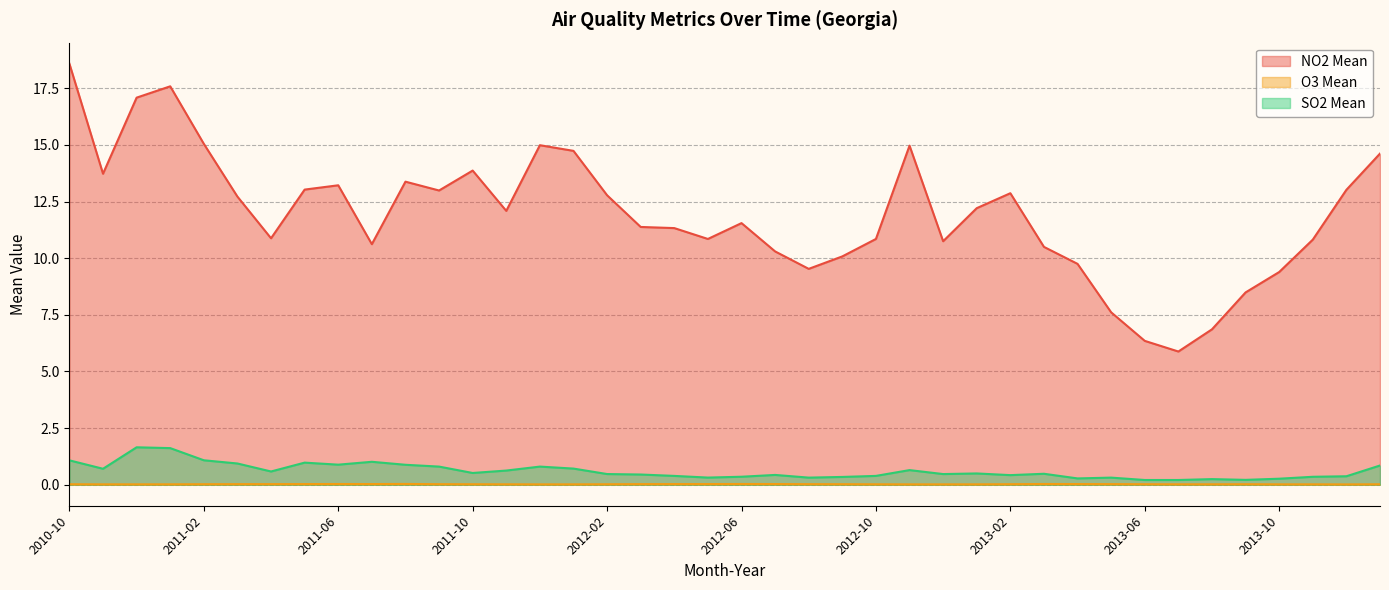

Which category has the lowest value in the O3 Mean series?

2013-12